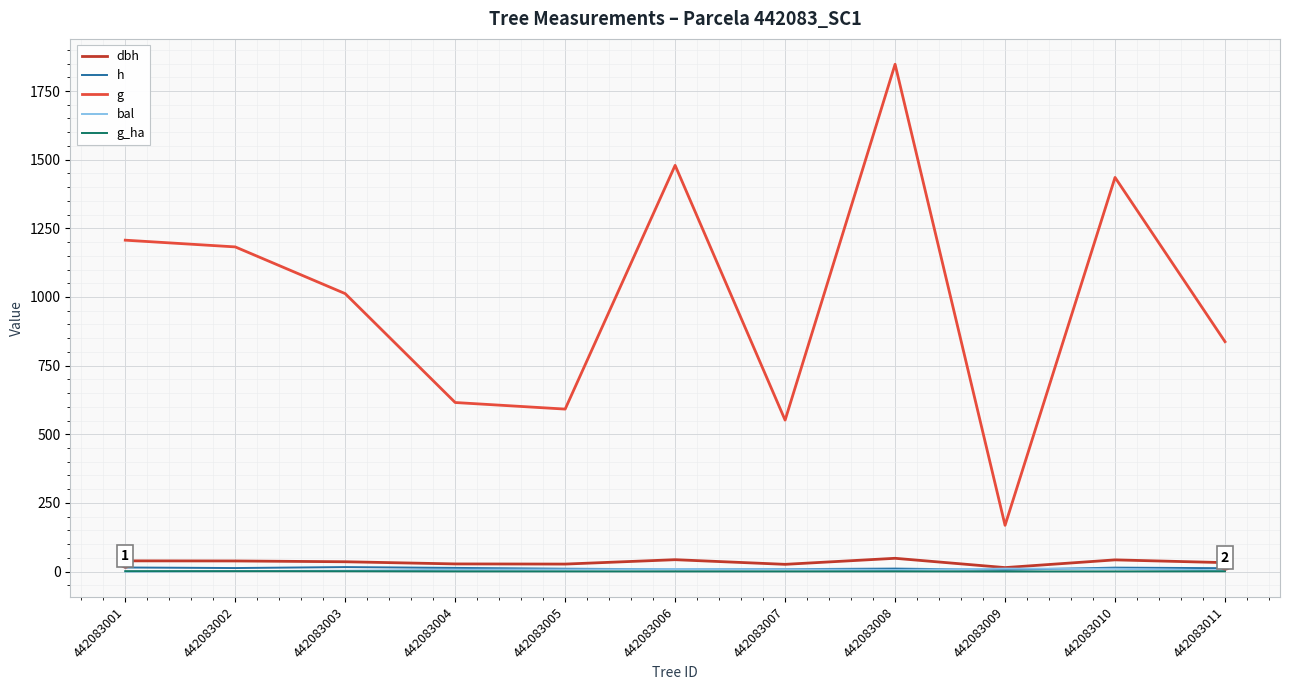

What is the maximum value for g?

1847.5